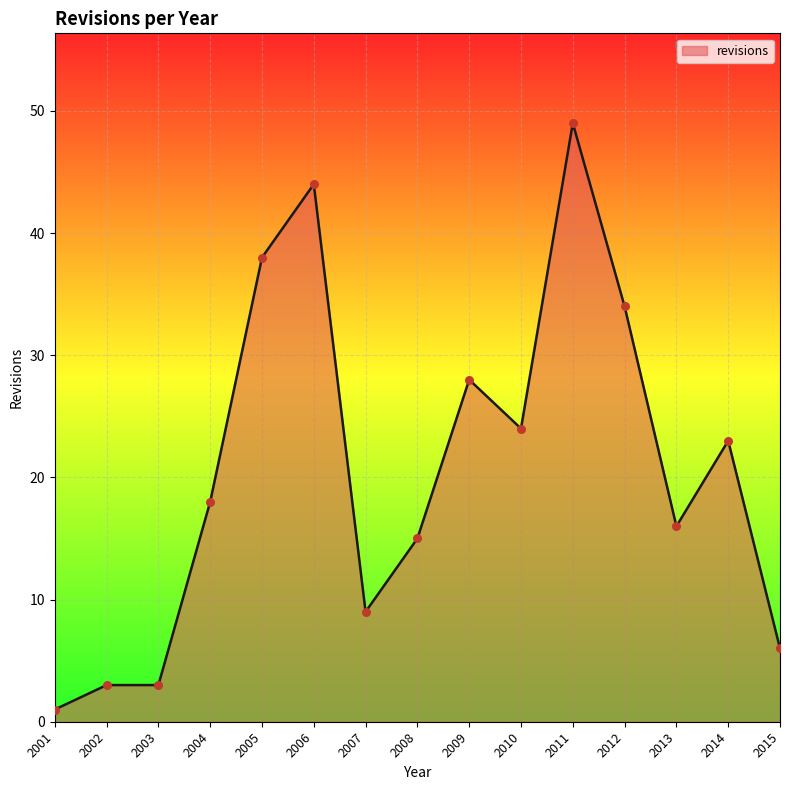

What is the change in value from 2004 to 2010?

+6